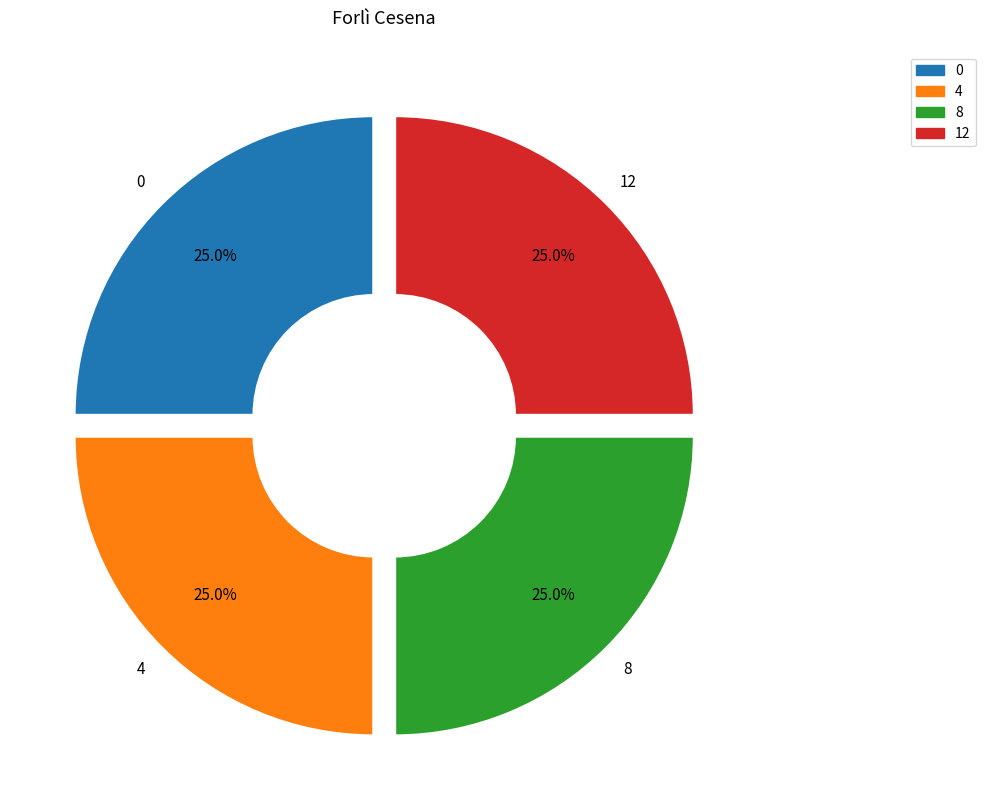

How many segments does this pie chart have?

4